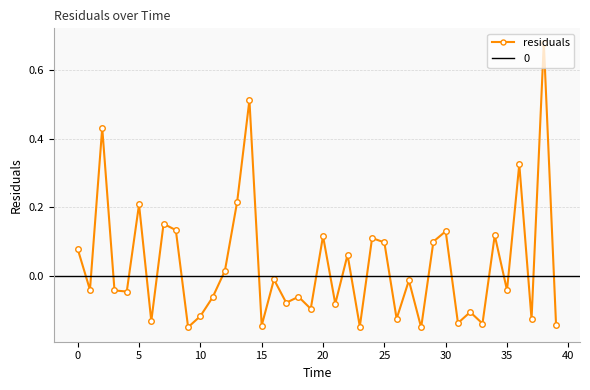

The value at 39 is -0.1. True or false?

True